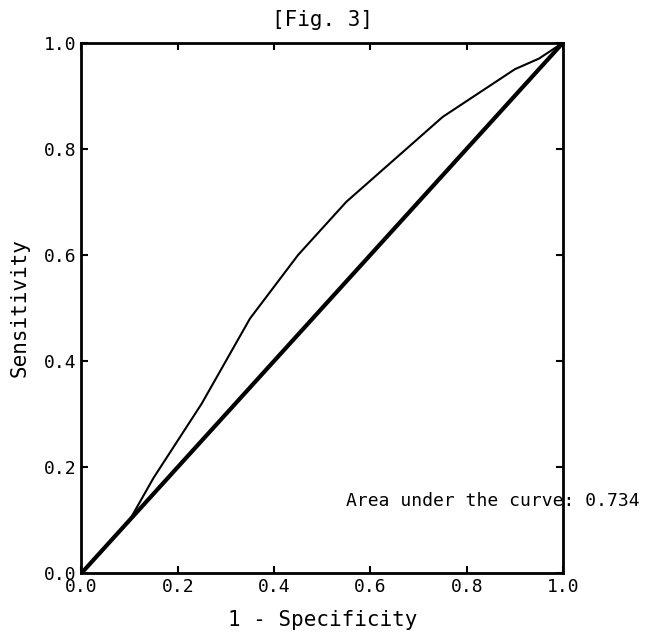

Does the chart have visible grid lines?

No